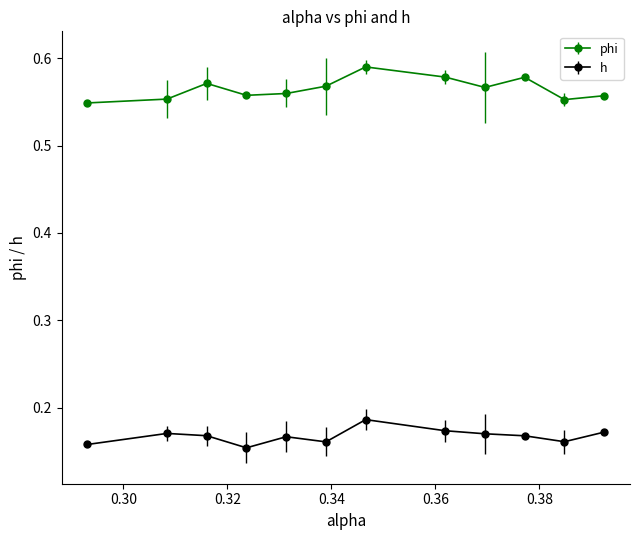

Which series has the largest range (max minus min)?

phi